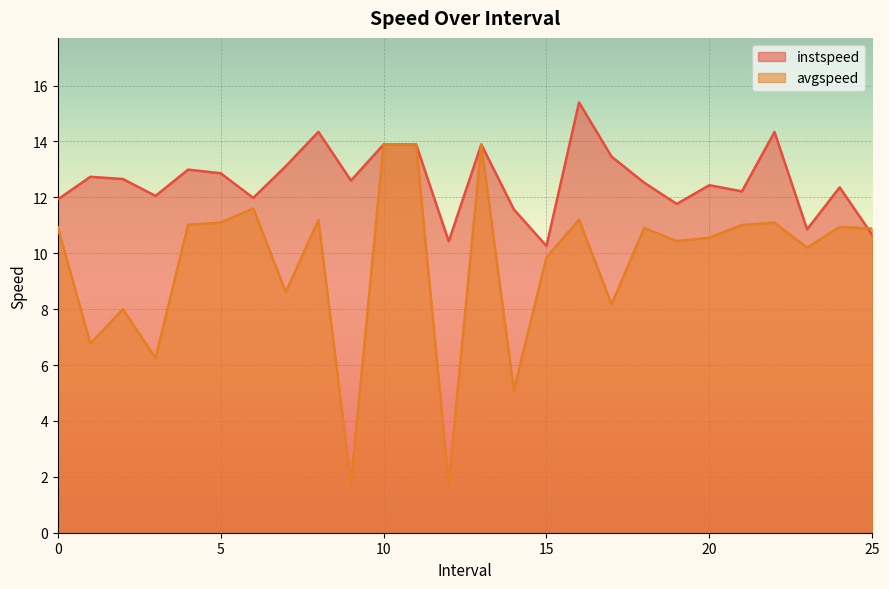

What is the value of the instspeed point at the 2nd from the left?

12.7